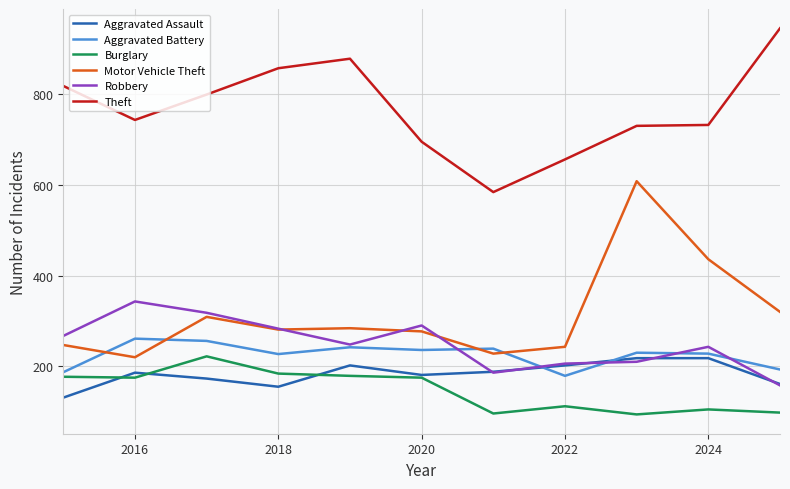

True or false: Burglary and Motor Vehicle Theft intersect in this chart.

False